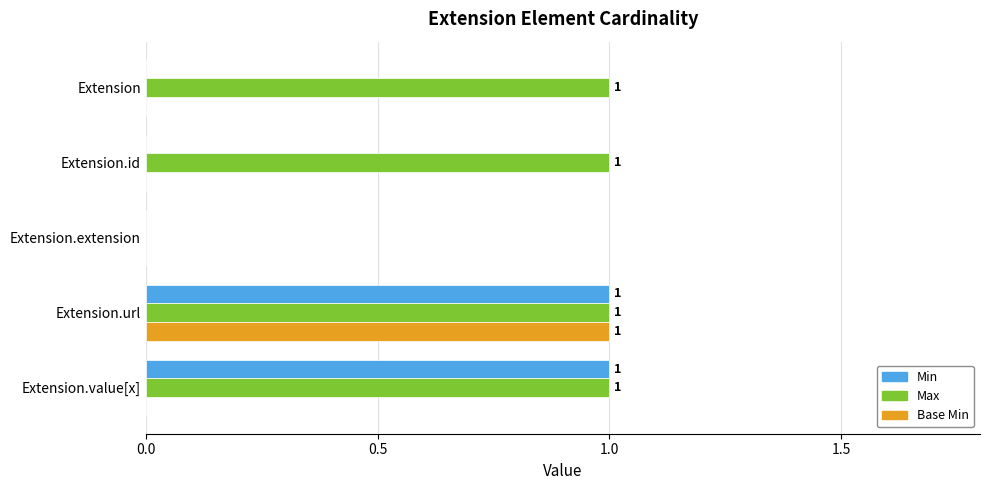

At which category is the sum across all series the highest?

Extension.url